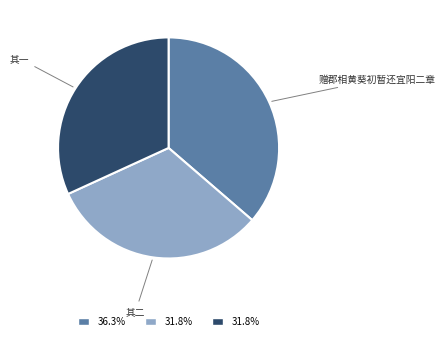

Is there any slice that represents more than half of the pie?

No